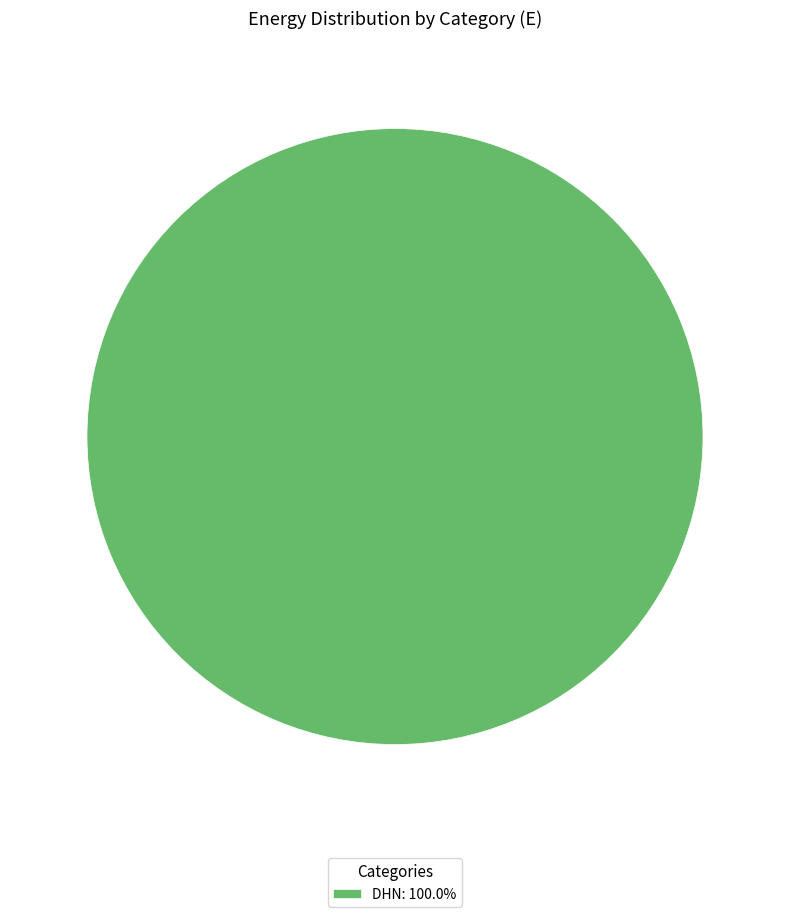

Does any single category account for the majority?

Yes